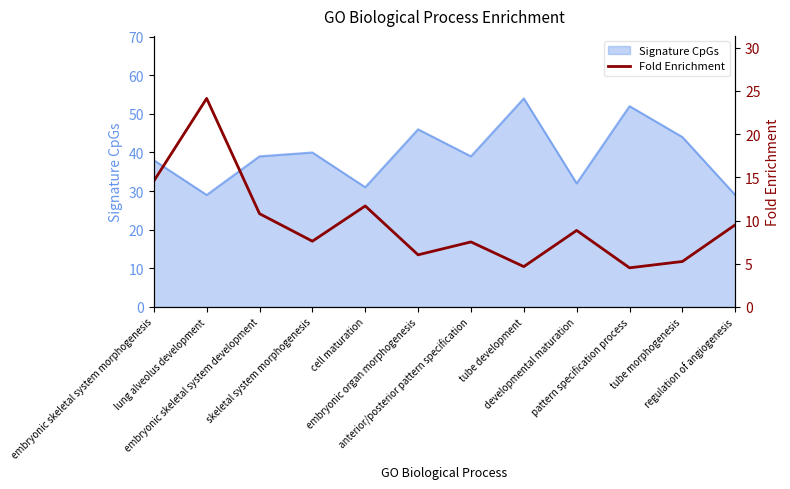

What is the lowest value of the Signature CpGs series?

29